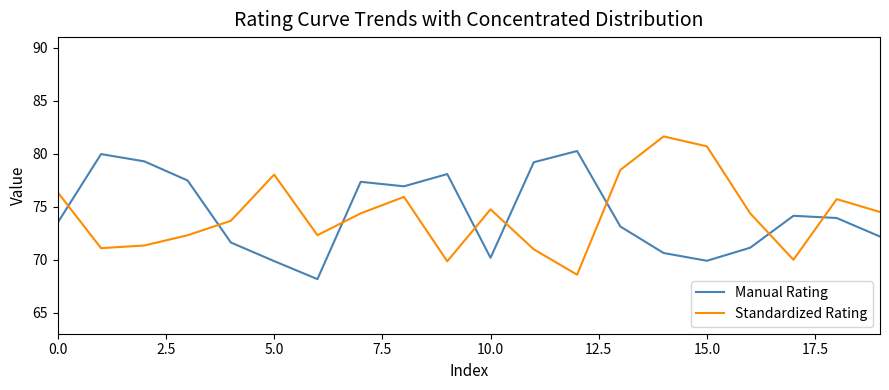

How many intersections are there between Manual Rating and Standardized Rating?

8